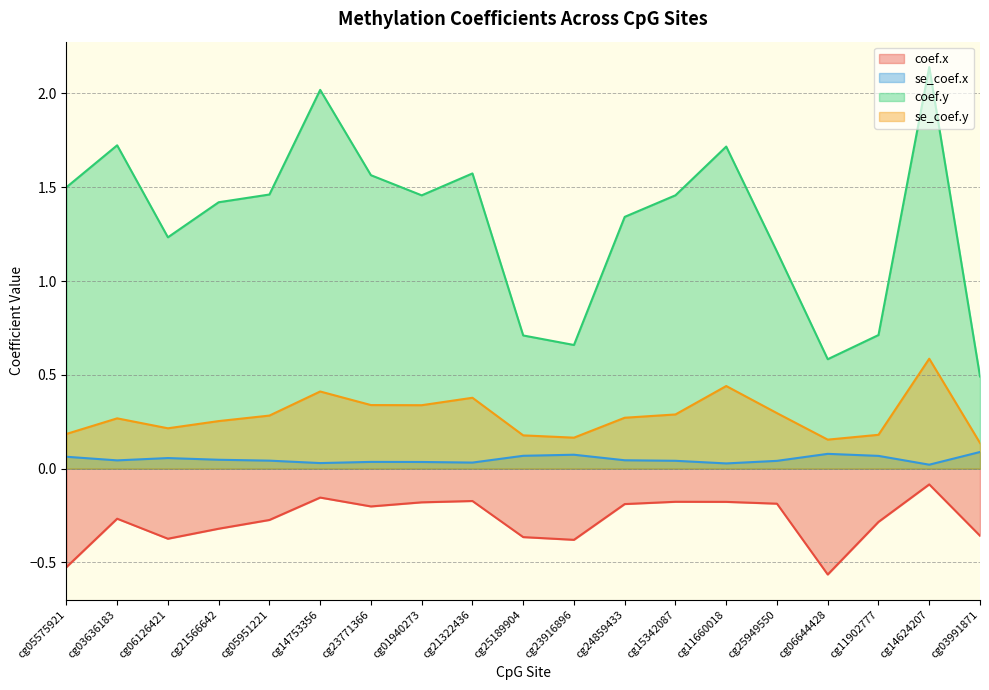

True or false: se_coef.y and coef.x cross at least once.

False